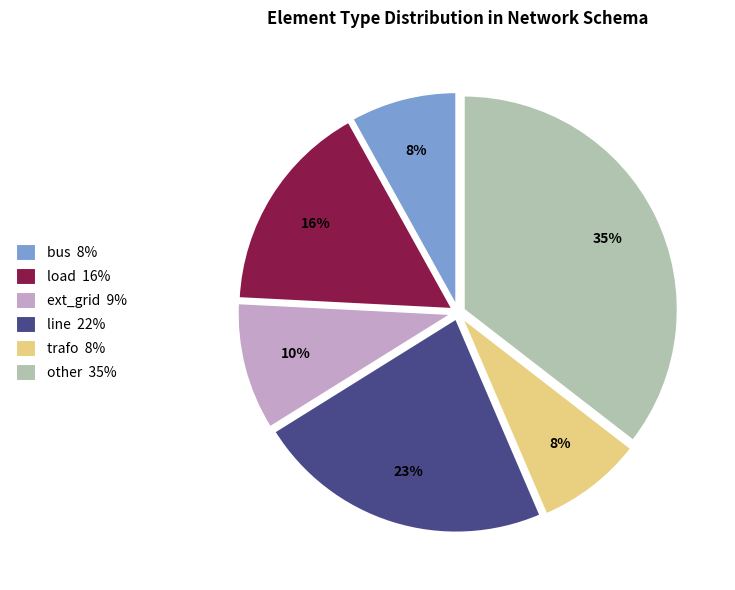

Between load and trafo, which is larger?

load